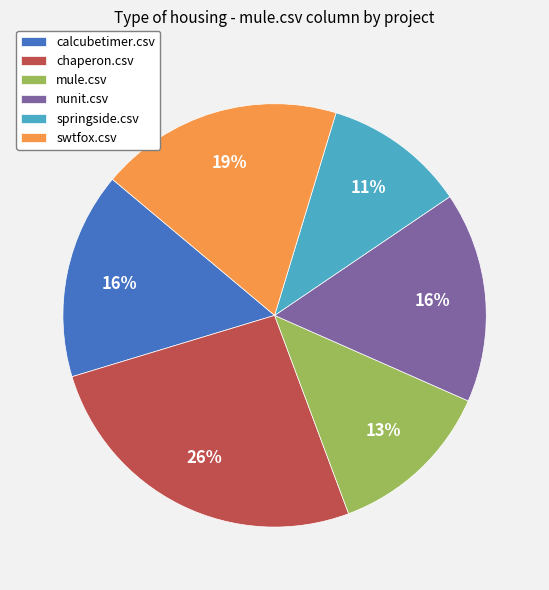

Which has a higher value, mule.csv or nunit.csv?

nunit.csv